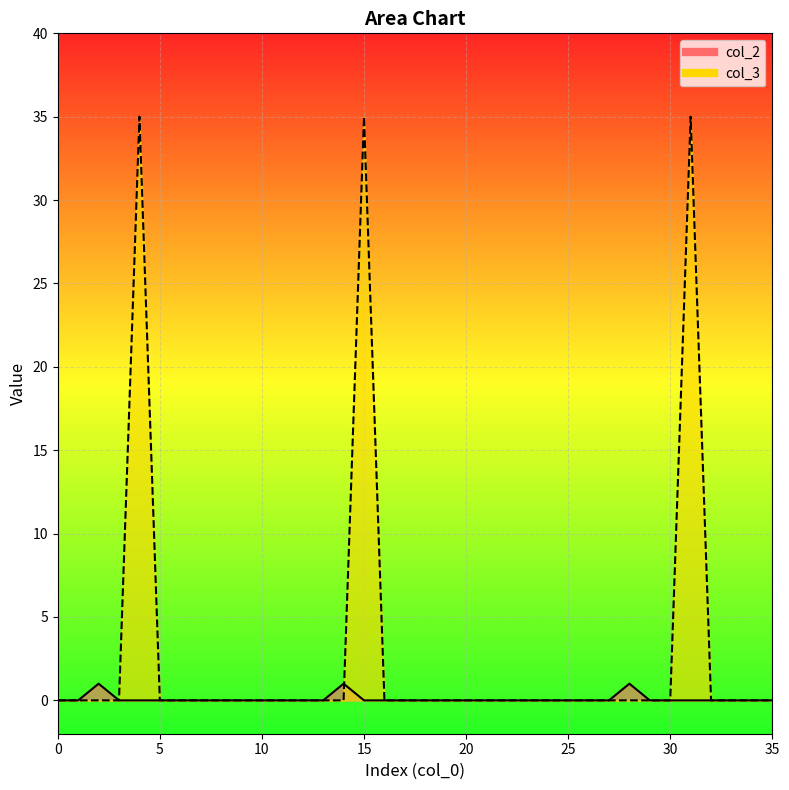

Does the chart display data point markers on the line(s)?

No